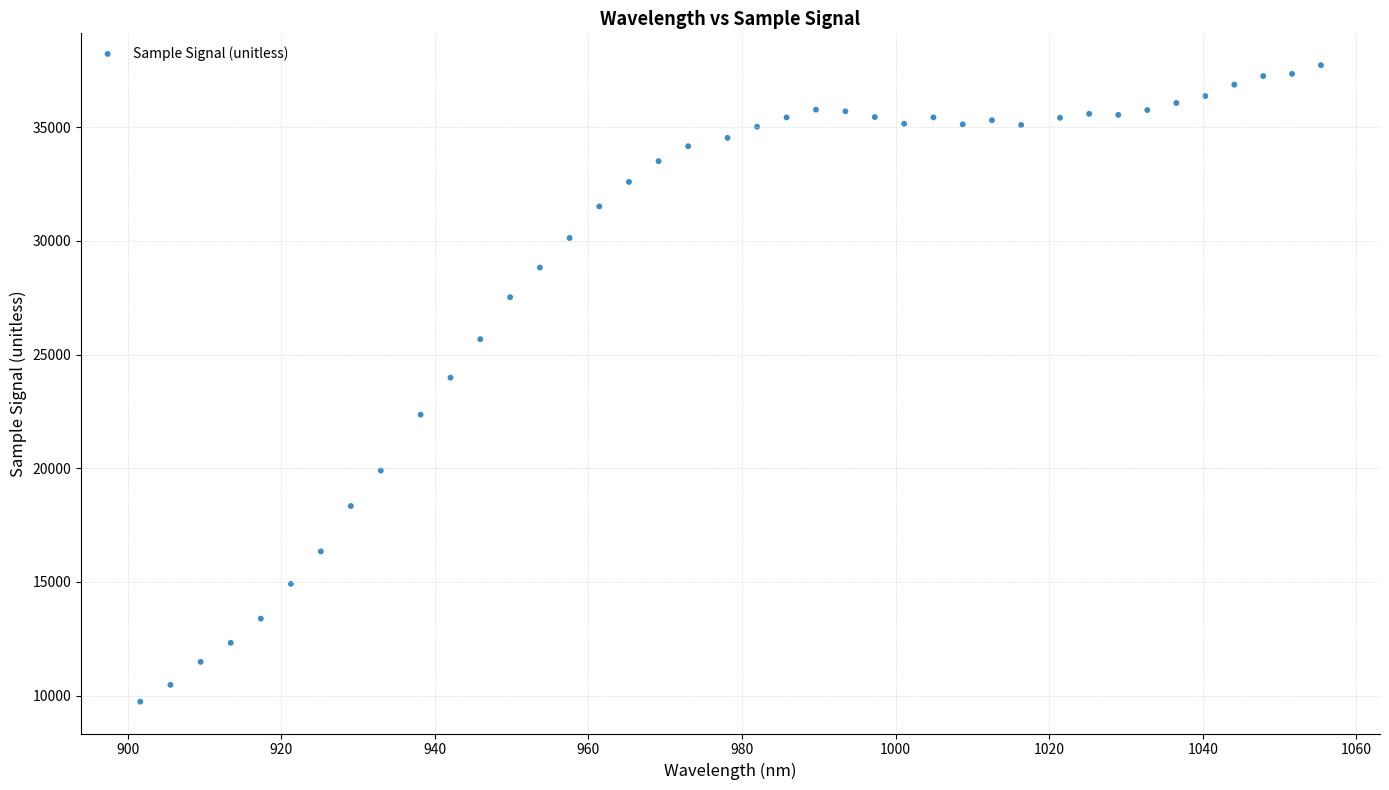

What is the range of Y values (max minus min)?

28003